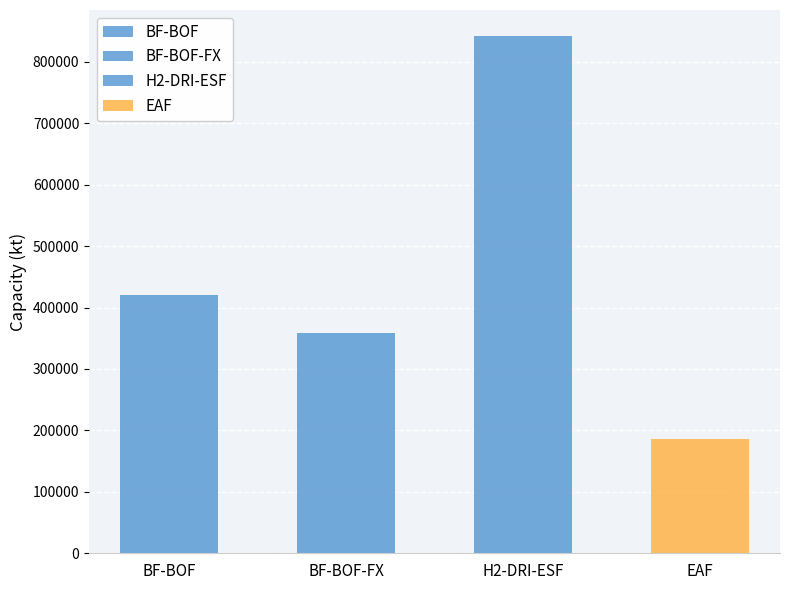

What is the change in value from BF-BOF-FX to EAF?

-172634.3